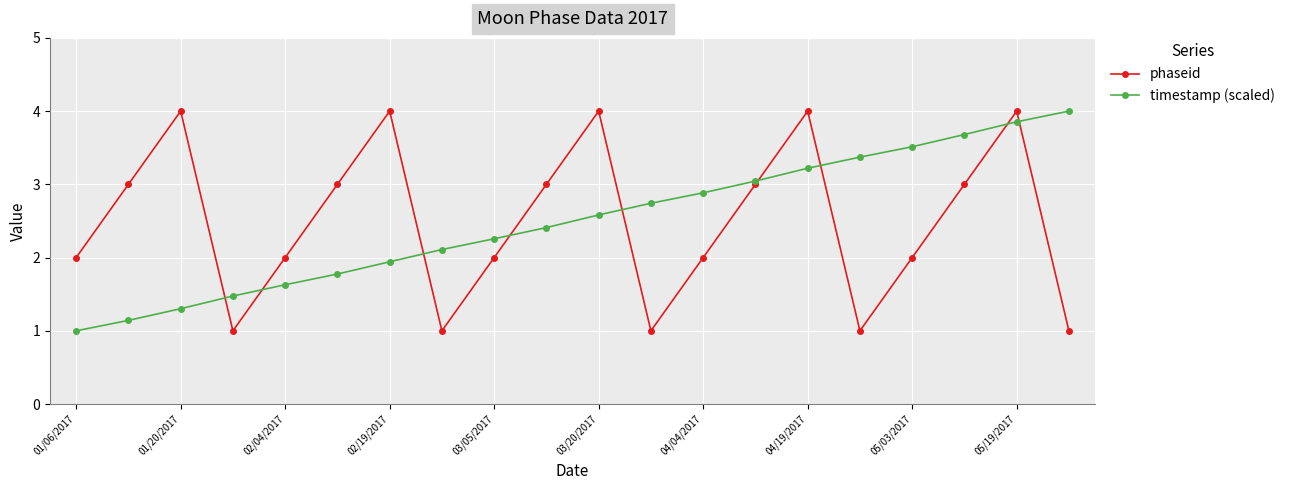

What is the difference between the maximum and minimum values in the phaseid series?

3.0